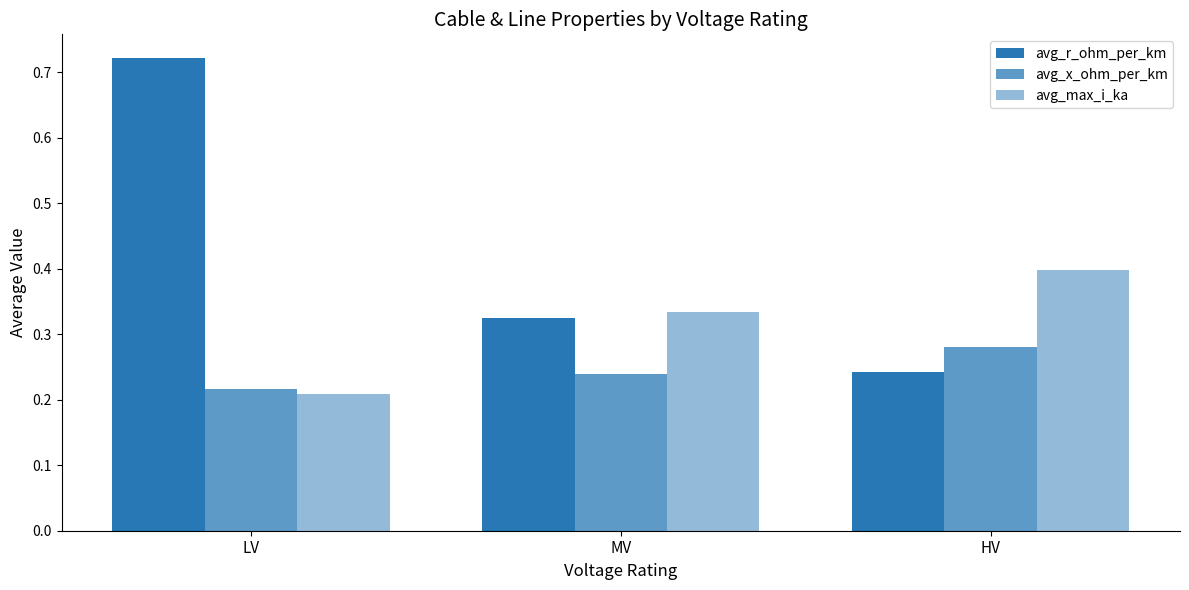

Does the chart contain any negative values?

No